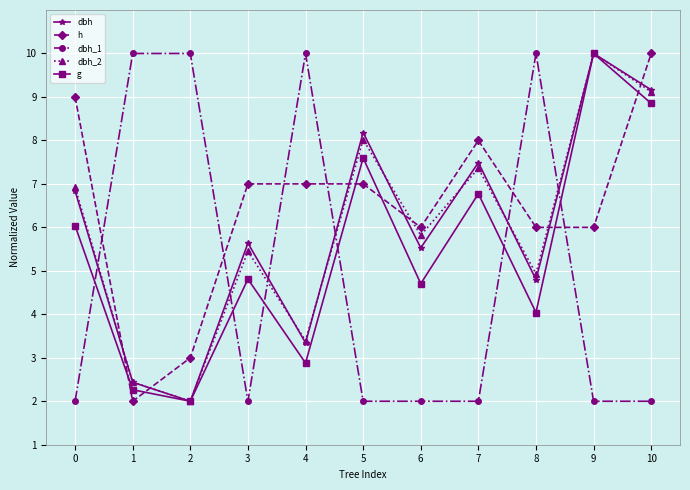

Between which two adjacent categories do dbh_1 and dbh first intersect?

0 and 1